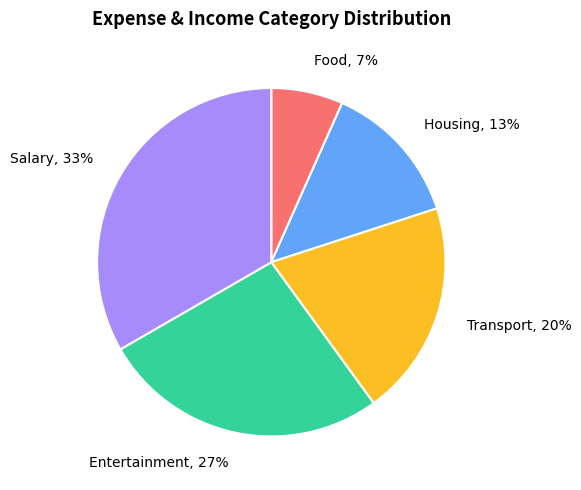

How many segments does this pie chart have?

5